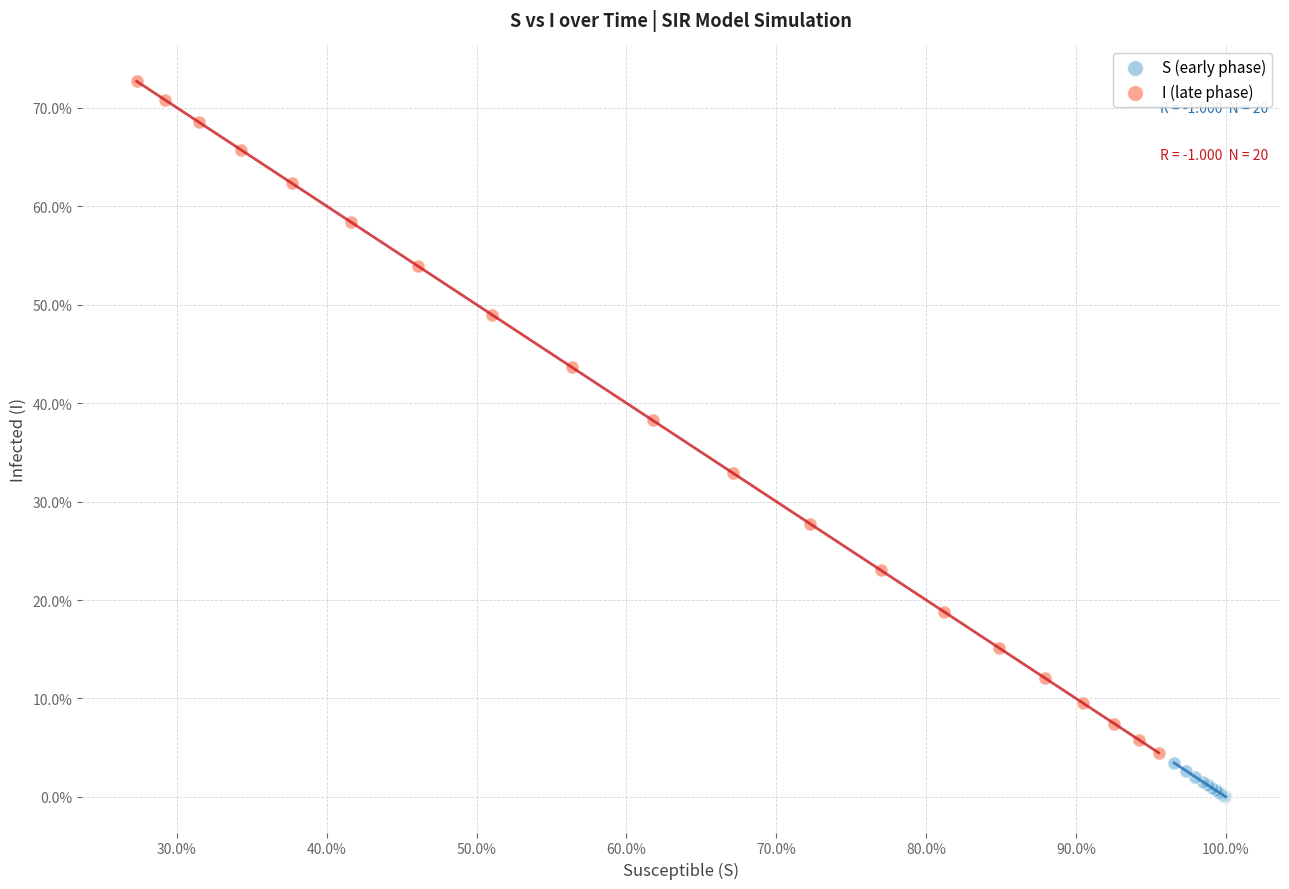

Which series reaches the maximum Y coordinate?

I (late phase)